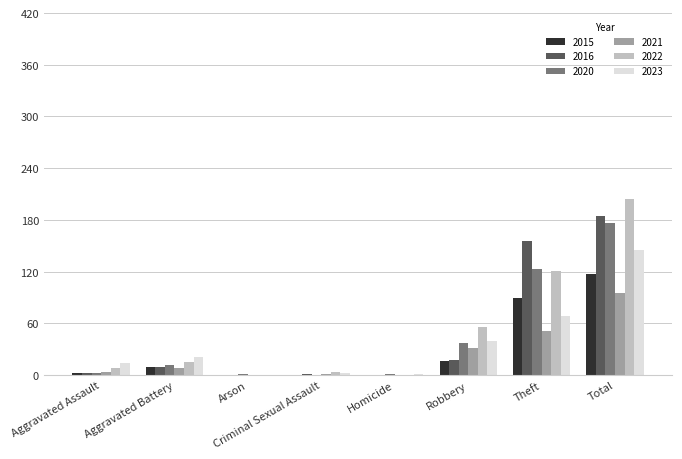

Which series has the largest total across all categories?

2022